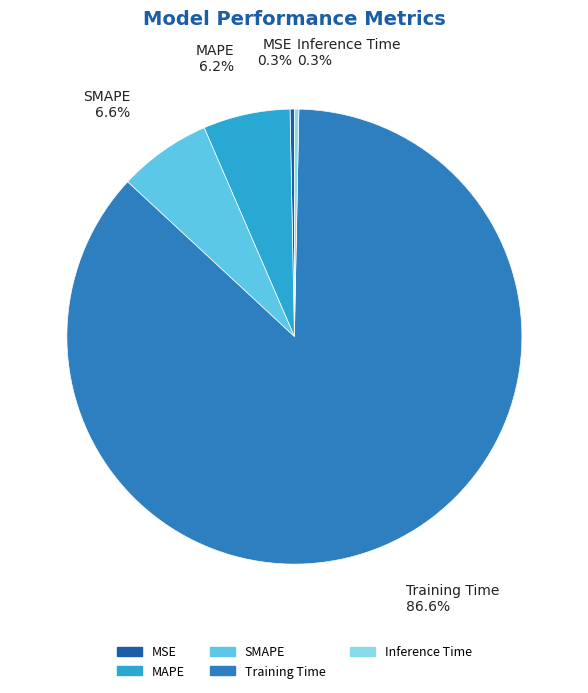

To the nearest percent, what is the average slice percentage?

20%